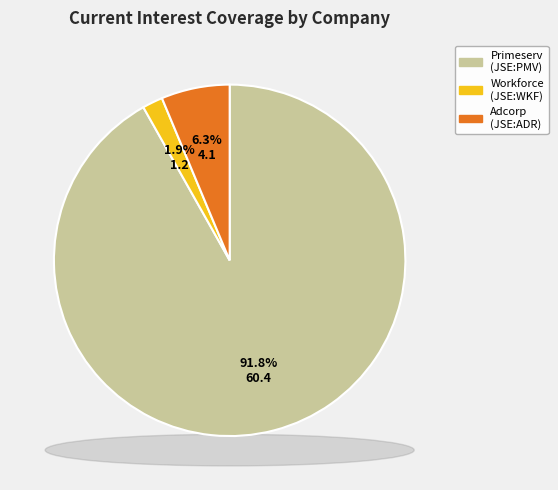

Is there any slice that represents more than half of the pie?

Yes